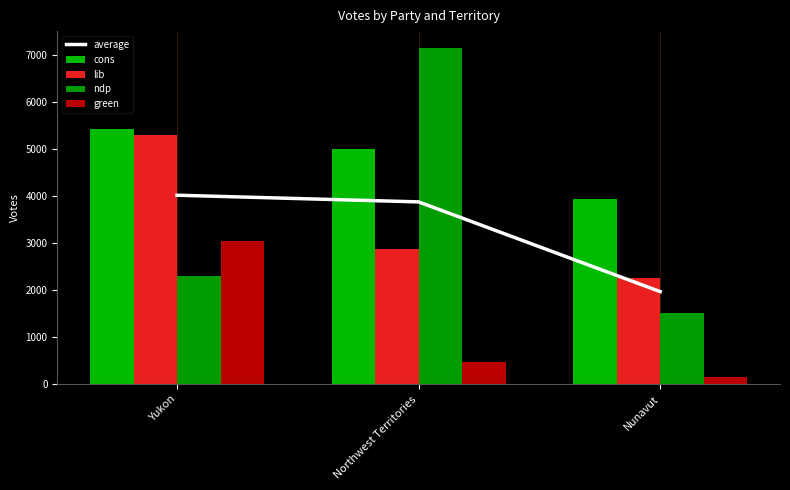

Reading right to left, list all the values displayed in this chart.

average: Nunavut=1968.8	Northwest Territories=3872.5	Yukon=4014.2
cons: Nunavut=3930.0	Northwest Territories=5001.0	Yukon=5422.0
lib: Nunavut=2260.0	Northwest Territories=2872.0	Yukon=5290.0
ndp: Nunavut=1525.0	Northwest Territories=7140.0	Yukon=2308.0
green: Nunavut=160.0	Northwest Territories=477.0	Yukon=3037.0